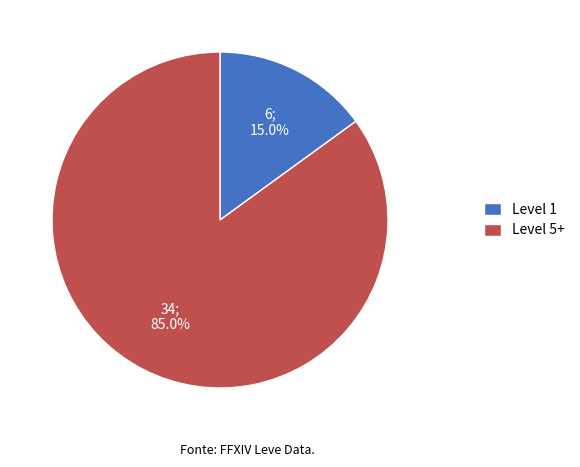

Which category accounts for the majority?

Level 5+